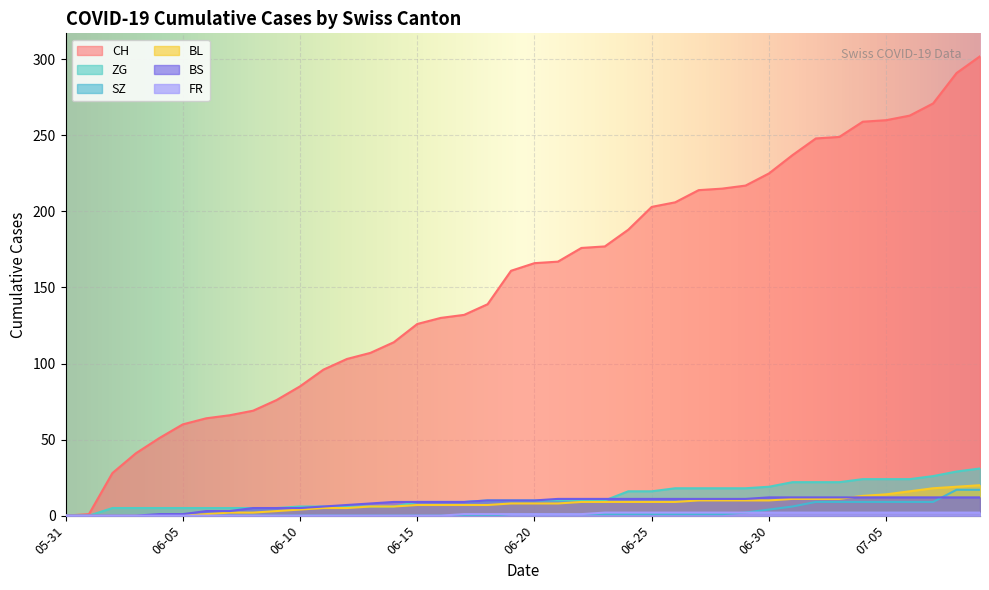

True or false: FR and CH cross at least once.

False